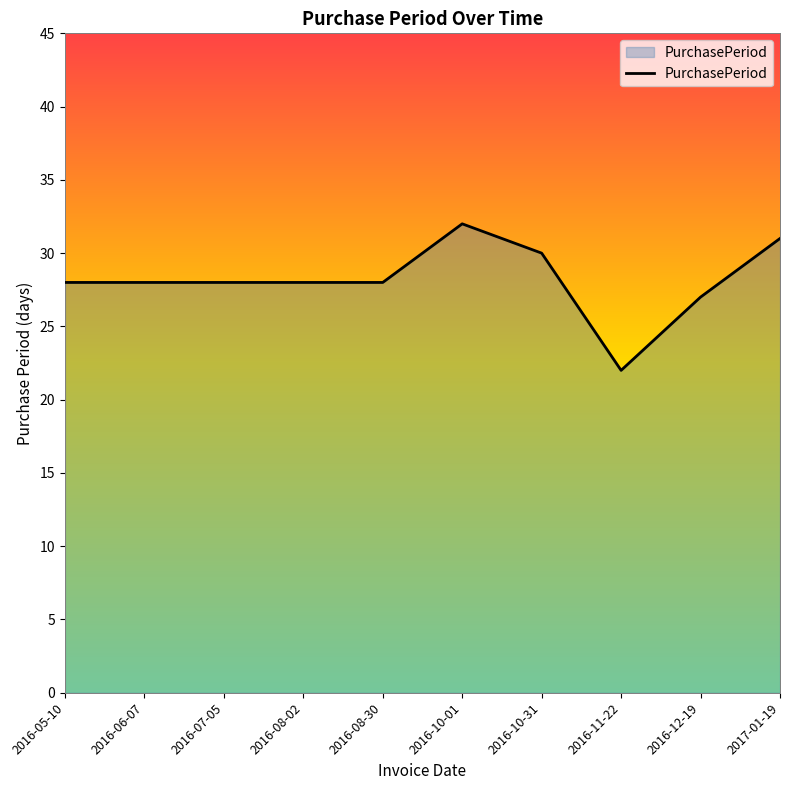

How many lines are shown in the chart?

1